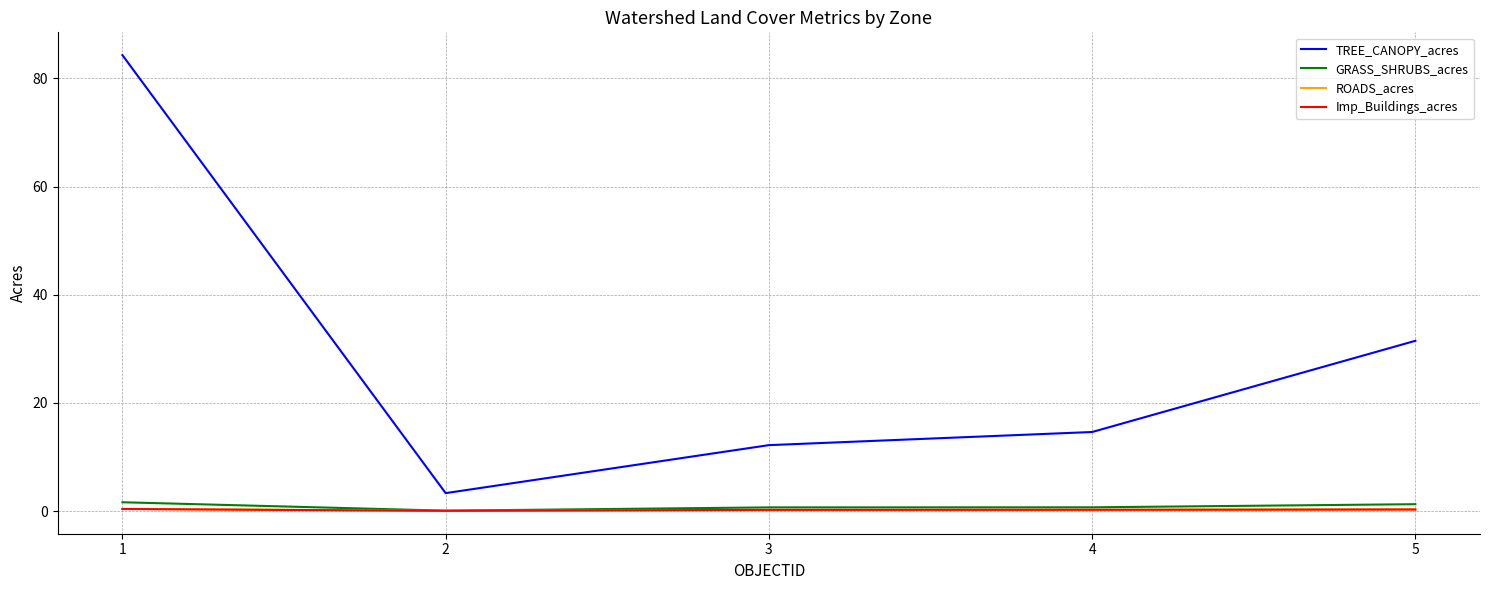

True or false: TREE_CANOPY_acres and Imp_Buildings_acres cross at least once.

False